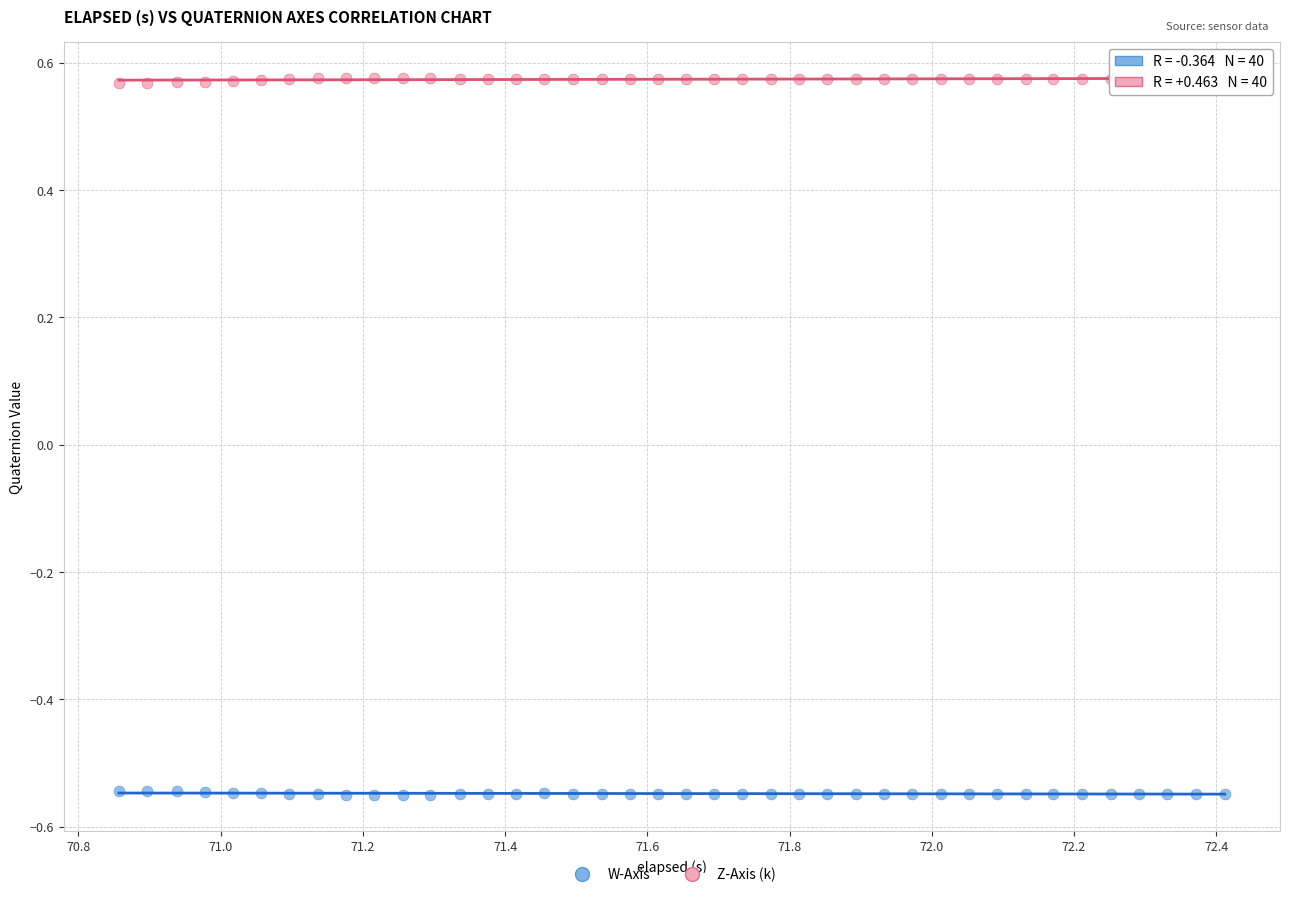

What are all the series names shown in the legend?

W-Axis, Z-Axis (k)